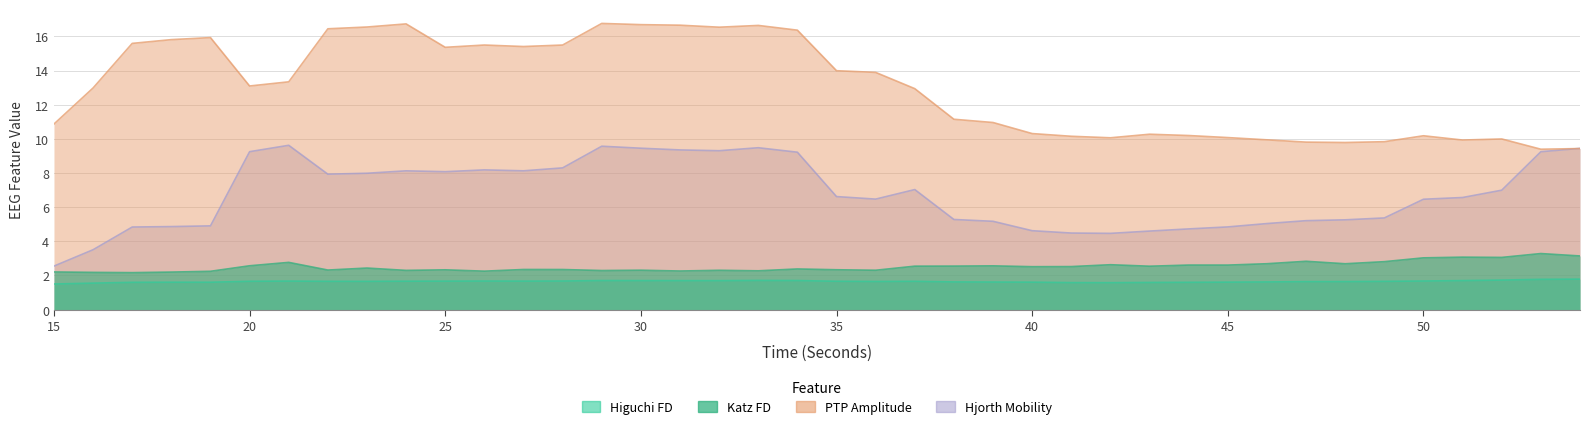

What is the minimum value shown in the chart?

1.5